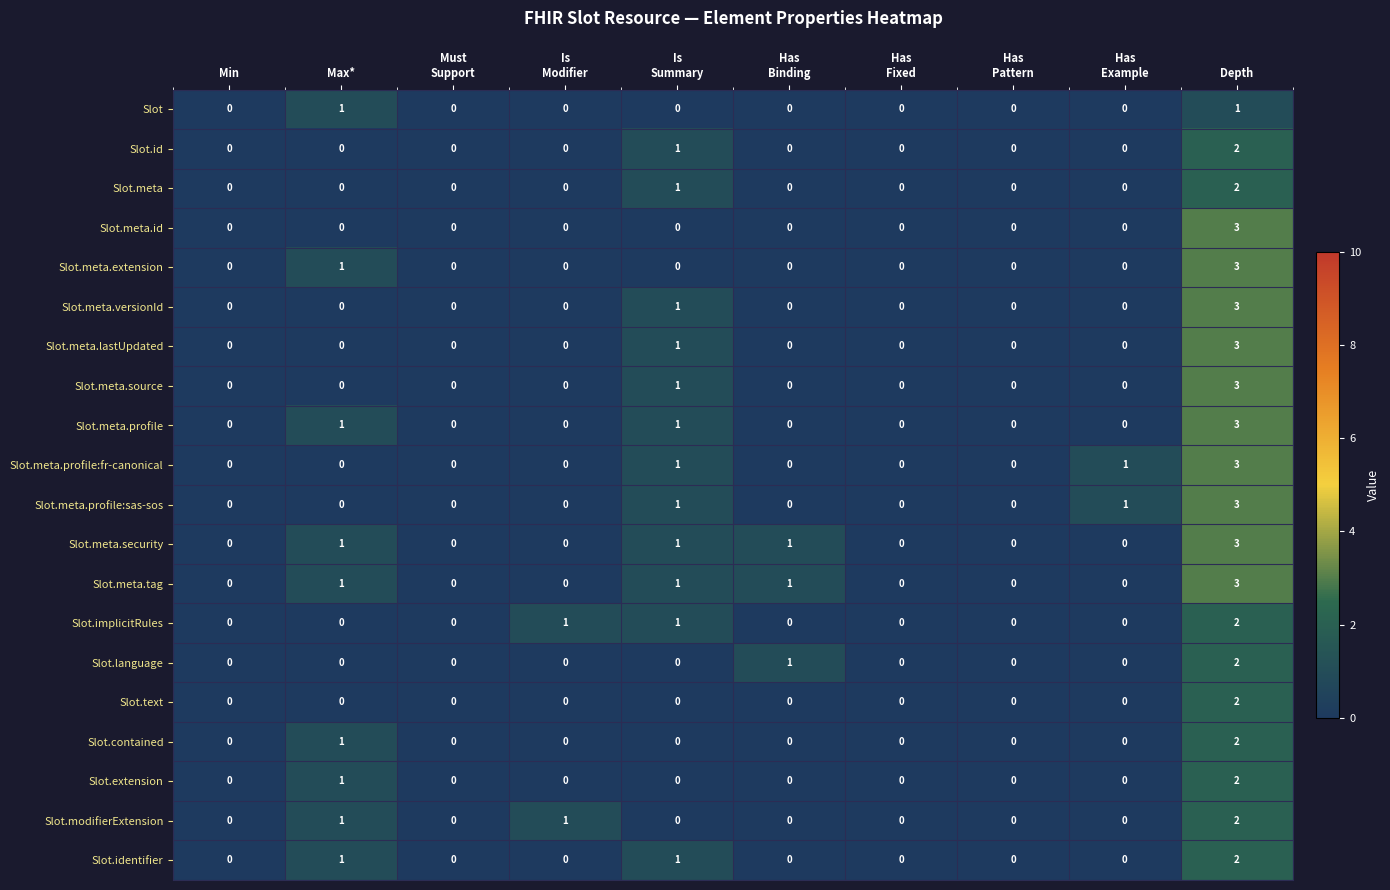

What is the maximum value shown in the chart?

3